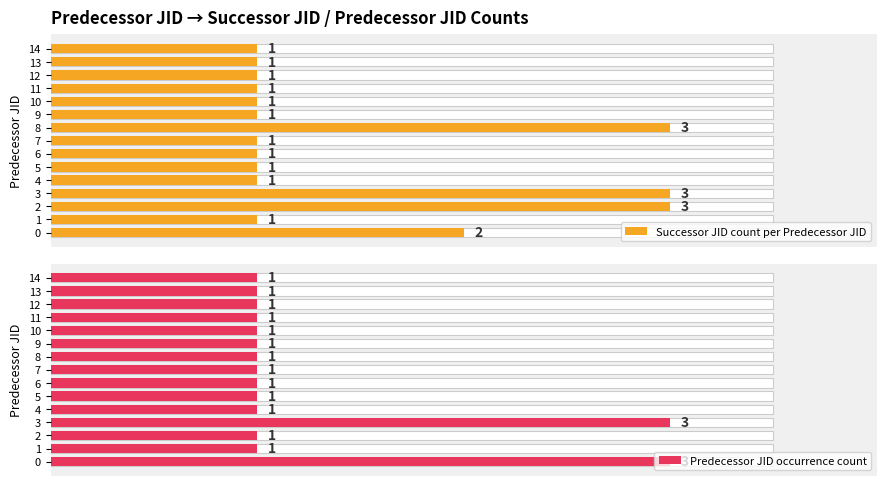

What is the total value across all series at 14?

2